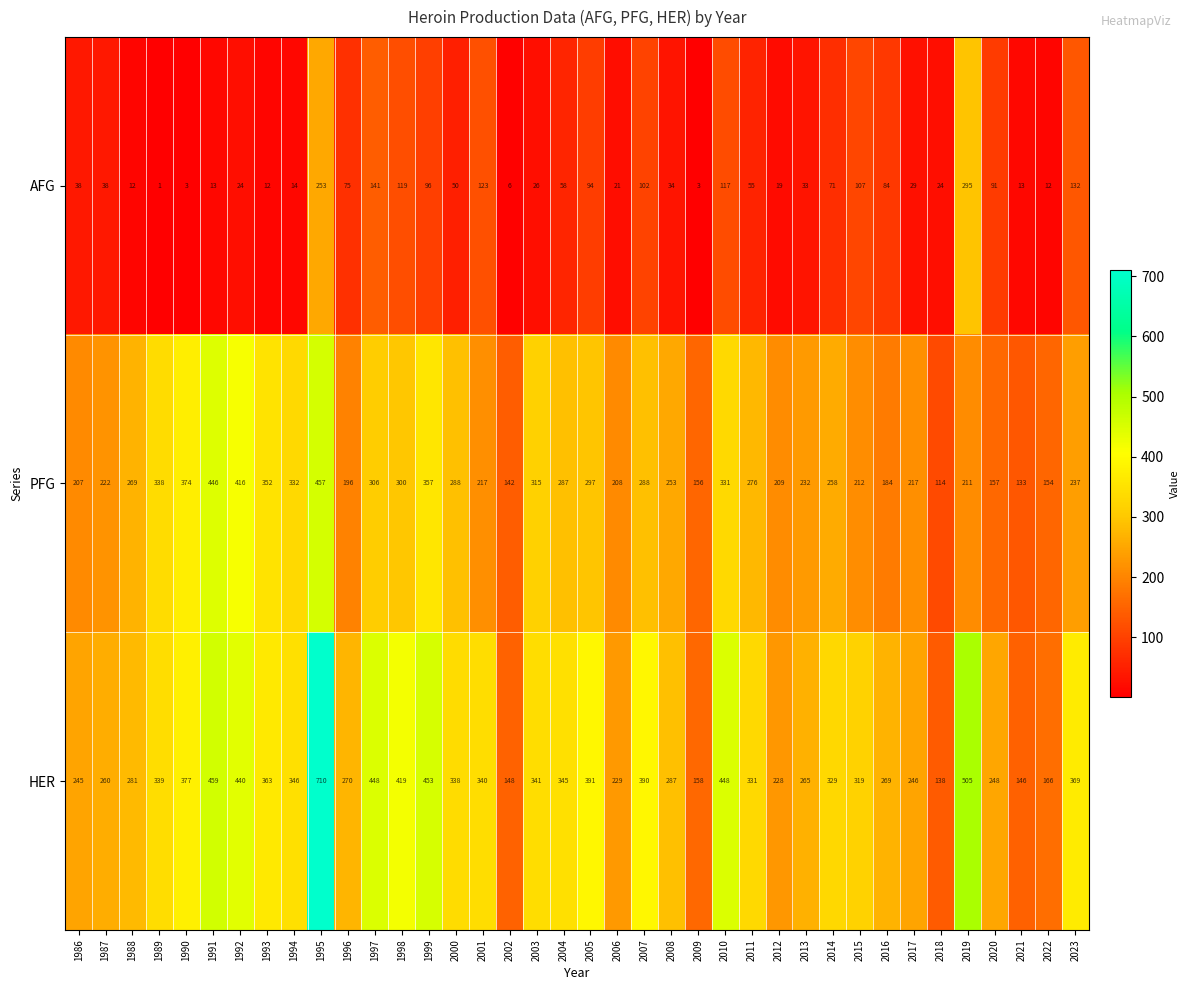

Which series changed the most between 1993 and 2003?

PFG